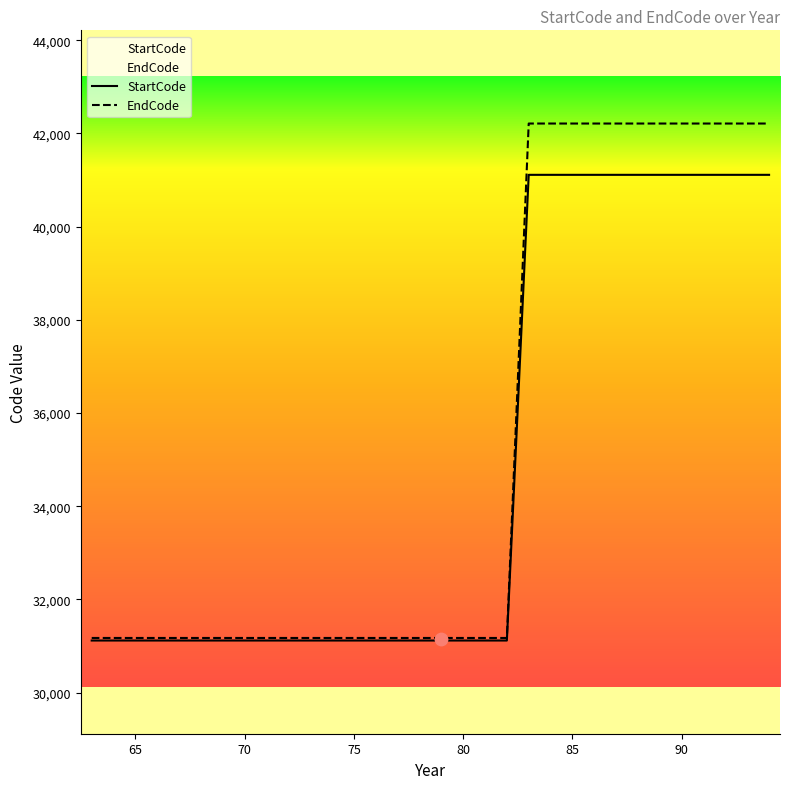

Which series has the largest total across all categories?

EndCode